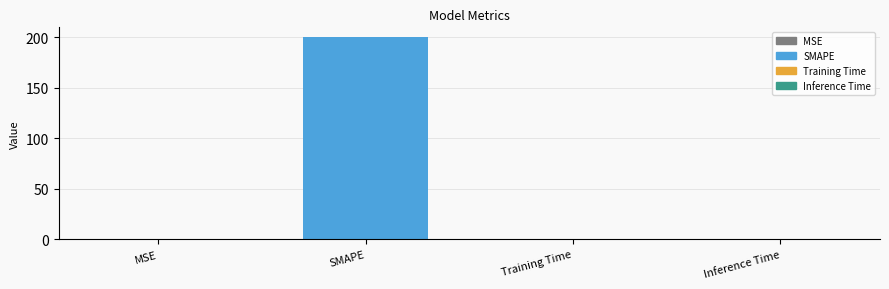

What is the maximum value shown in the chart?

200.0